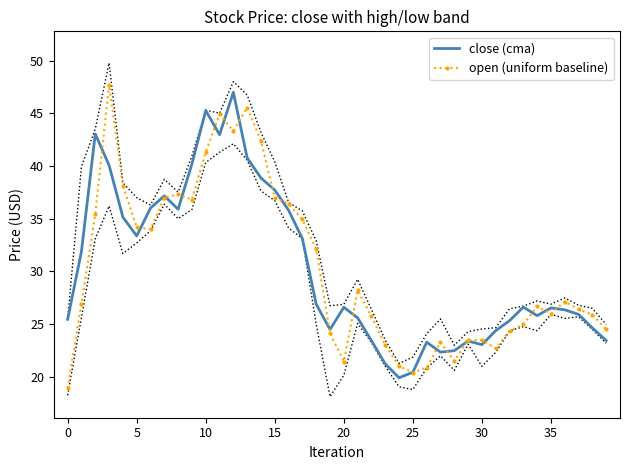

Read the close (cma) value at 9.

40.2